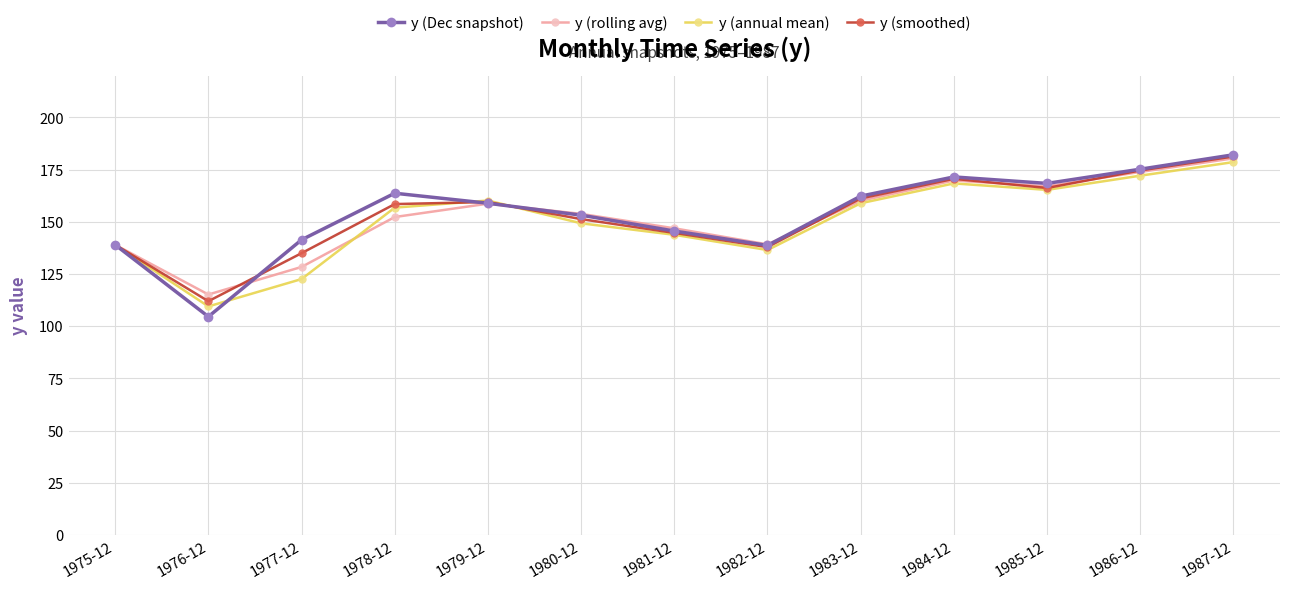

The y (rolling avg) series shows 146.9 at 1981-12. True or false?

True